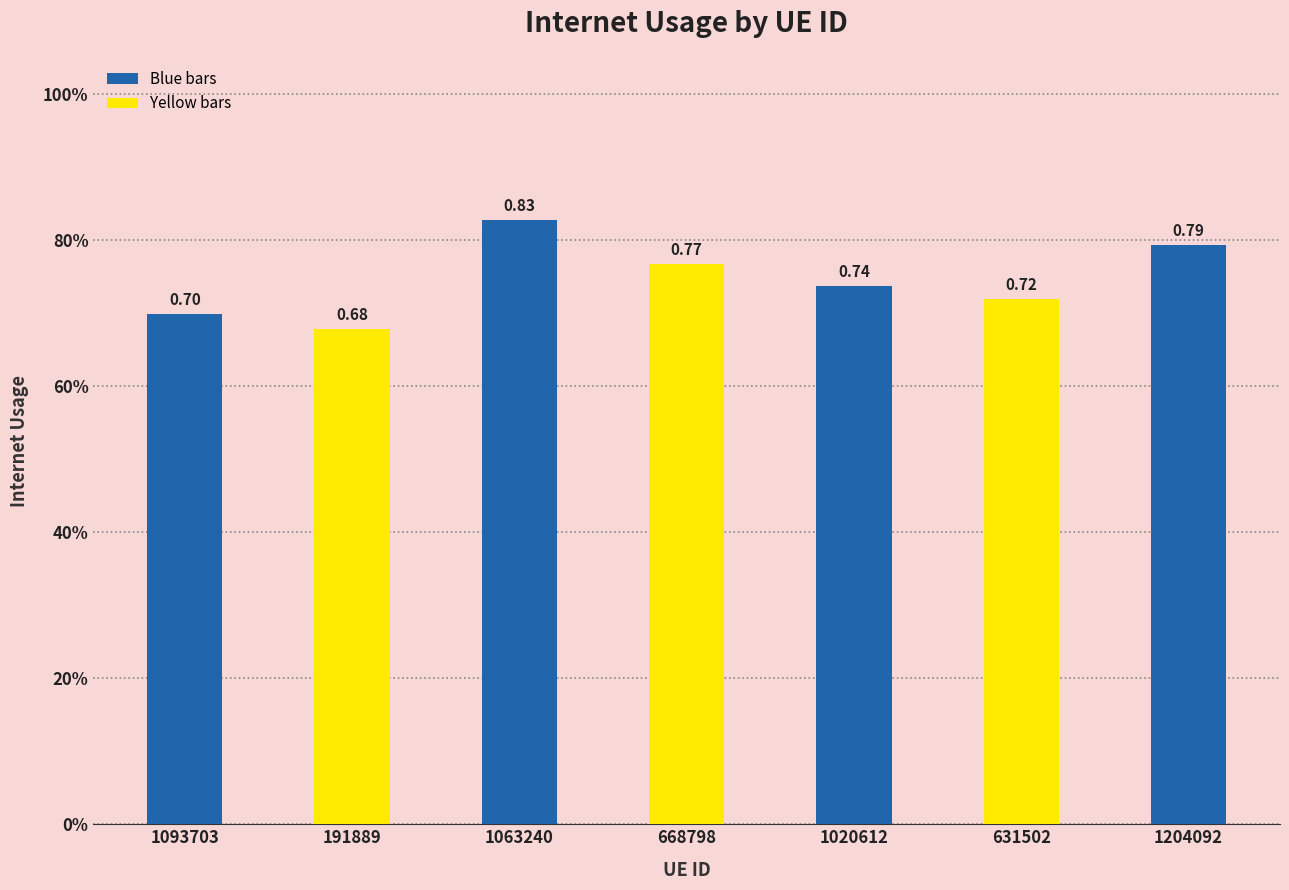

Reading left to right, transcribe all the data shown in this chart.

1093703=0.7	191889=0.7	1063240=0.8	668798=0.8	1020612=0.7	631502=0.7	1204092=0.8